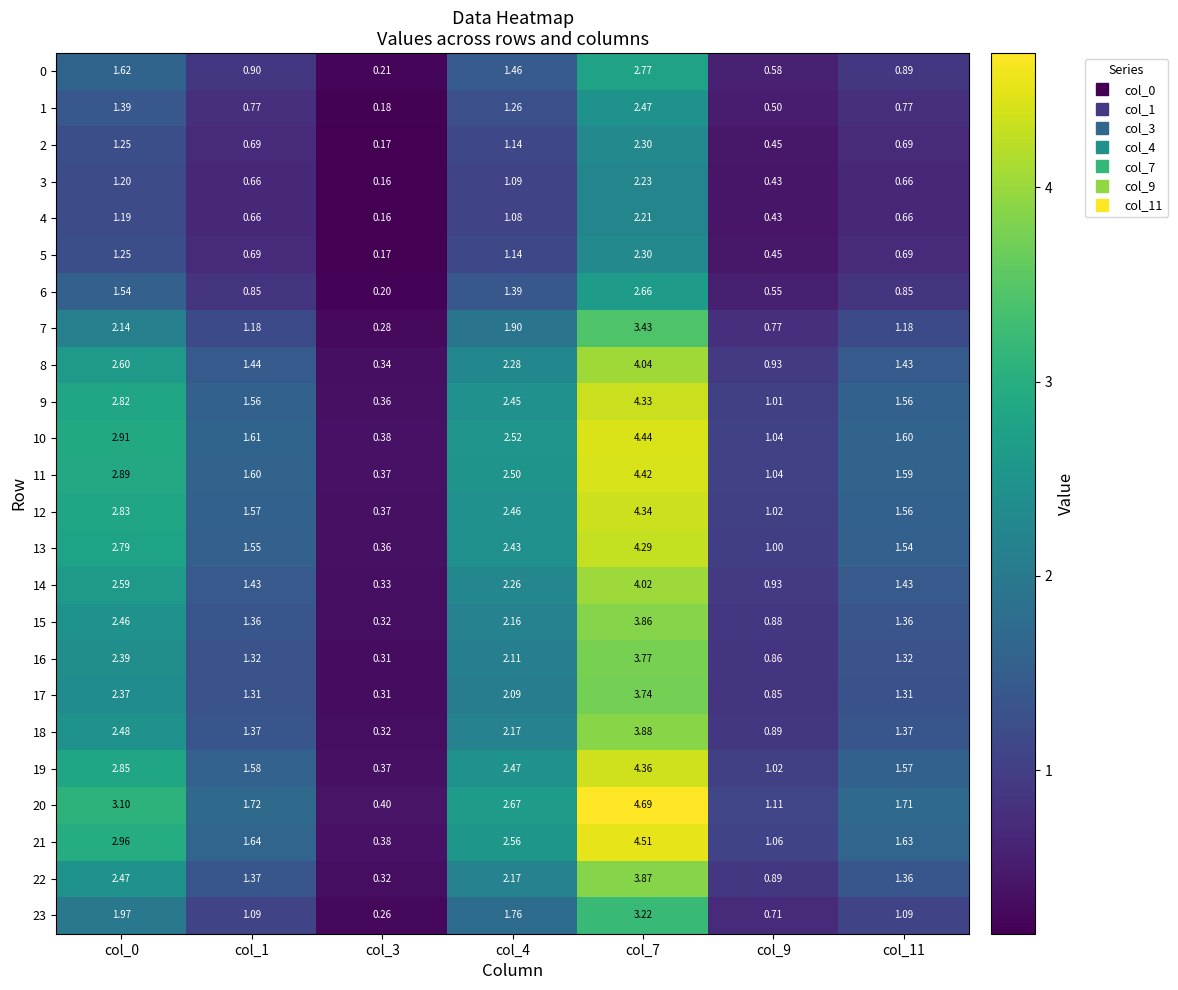

Which has a higher value, col_11 or col_3?

col_11